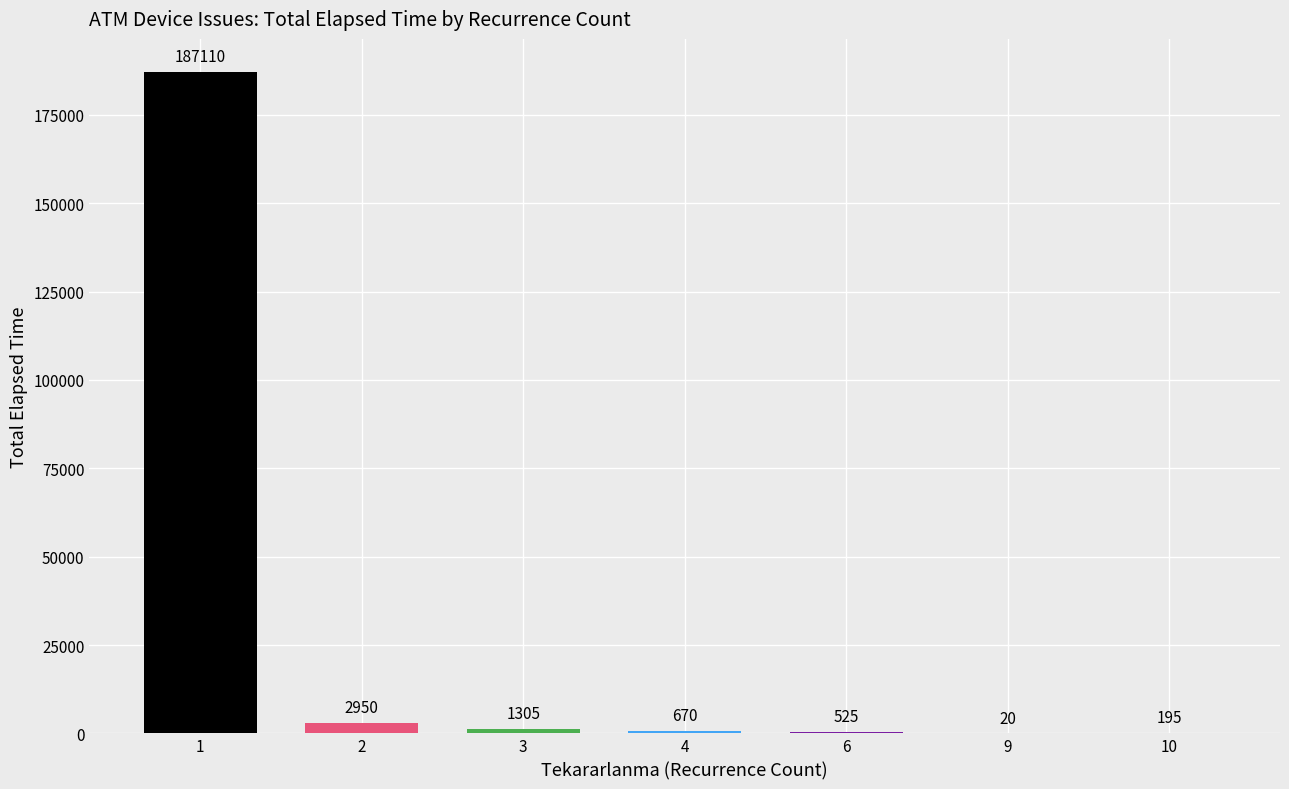

What is the change in value from 4 to 10?

-475